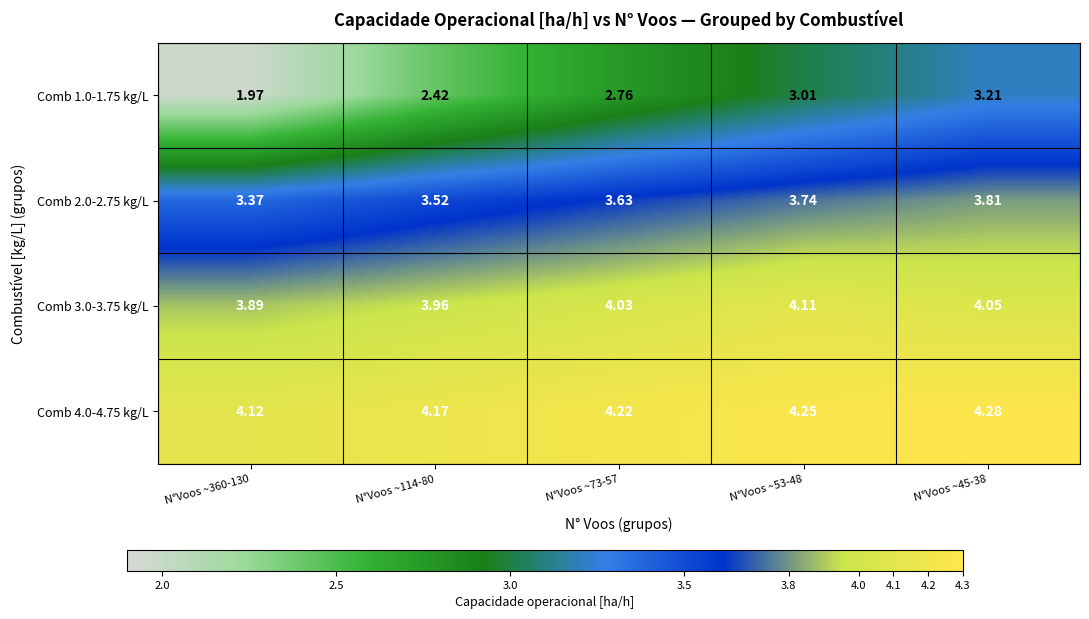

Is the value of Comb 3.0-3.75 kg/L at N°Voos ~114-80 greater than the value of Comb 4.0-4.75 kg/L at N°Voos ~45-38?

No